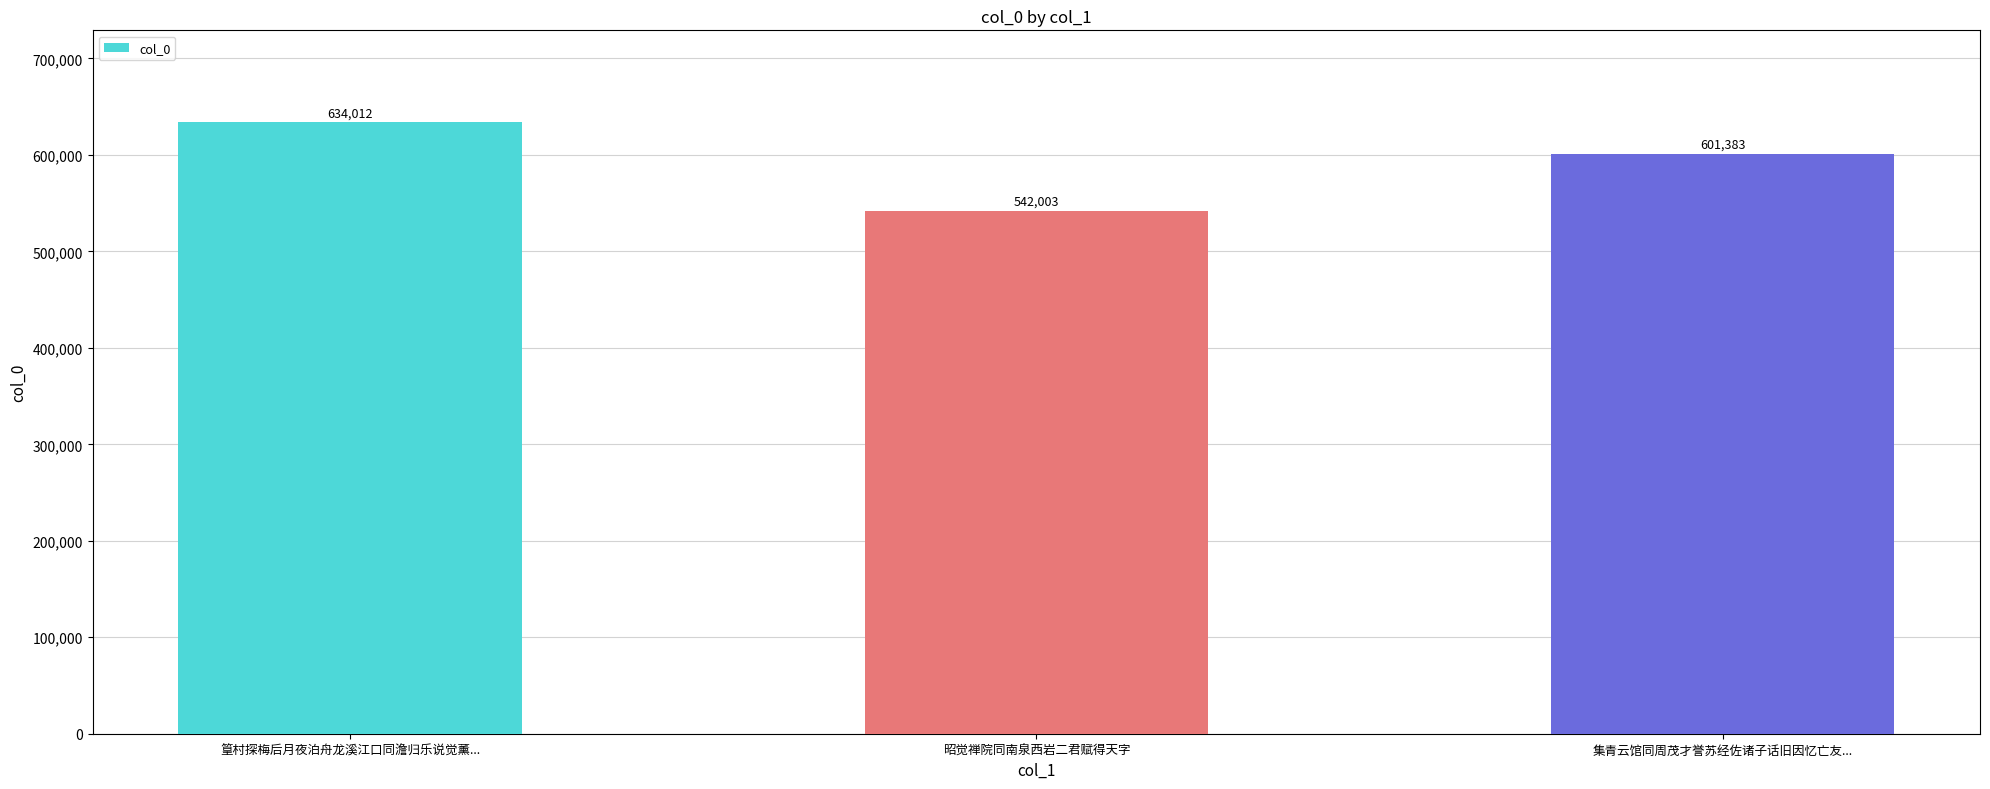

What is the difference between the values at 篁村探梅后月夜泊舟龙溪江口同澹归乐说觉薰... and 集青云馆同周茂才誉苏经佐诸子话旧因忆亡友...?

32629